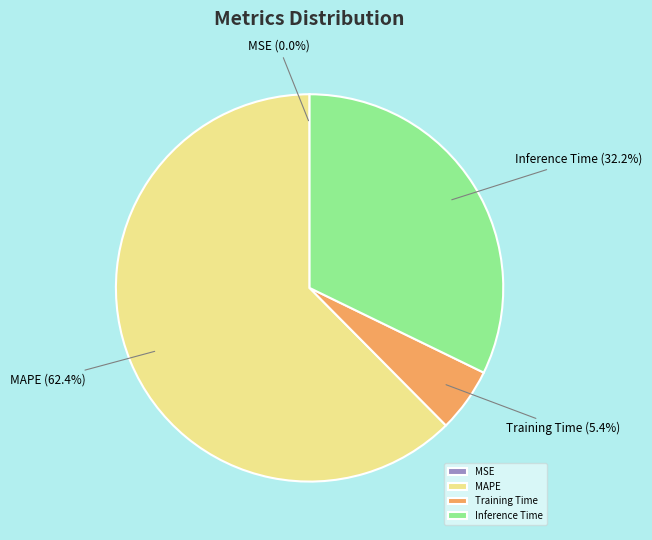

To the nearest percent, what portion does MAPE represent?

62%